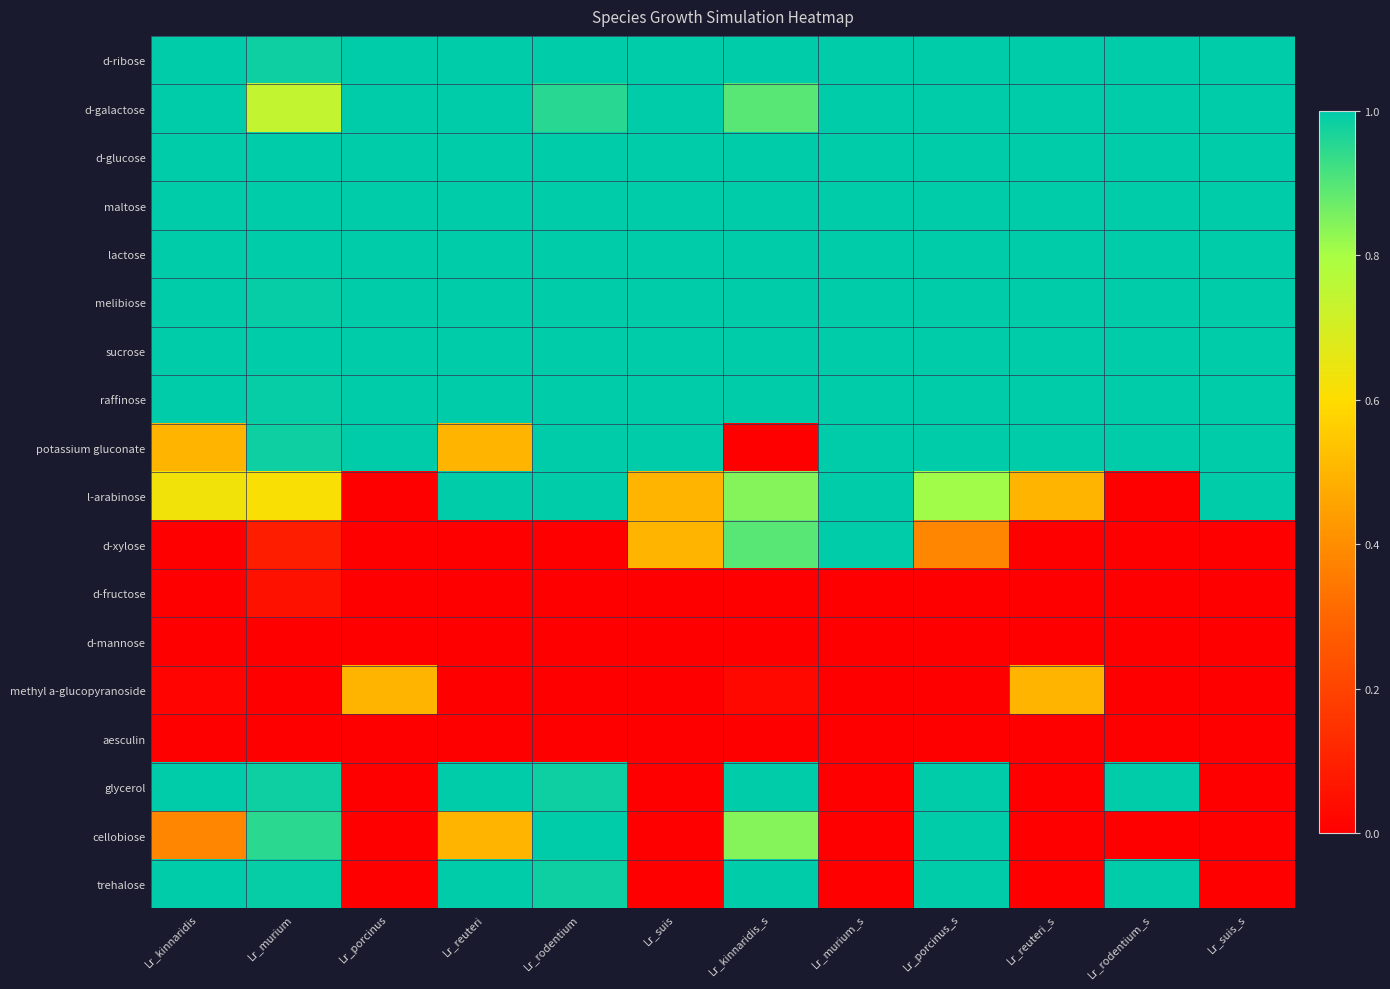

What is the total value across all series at Lr_rodentium_s?

11.0